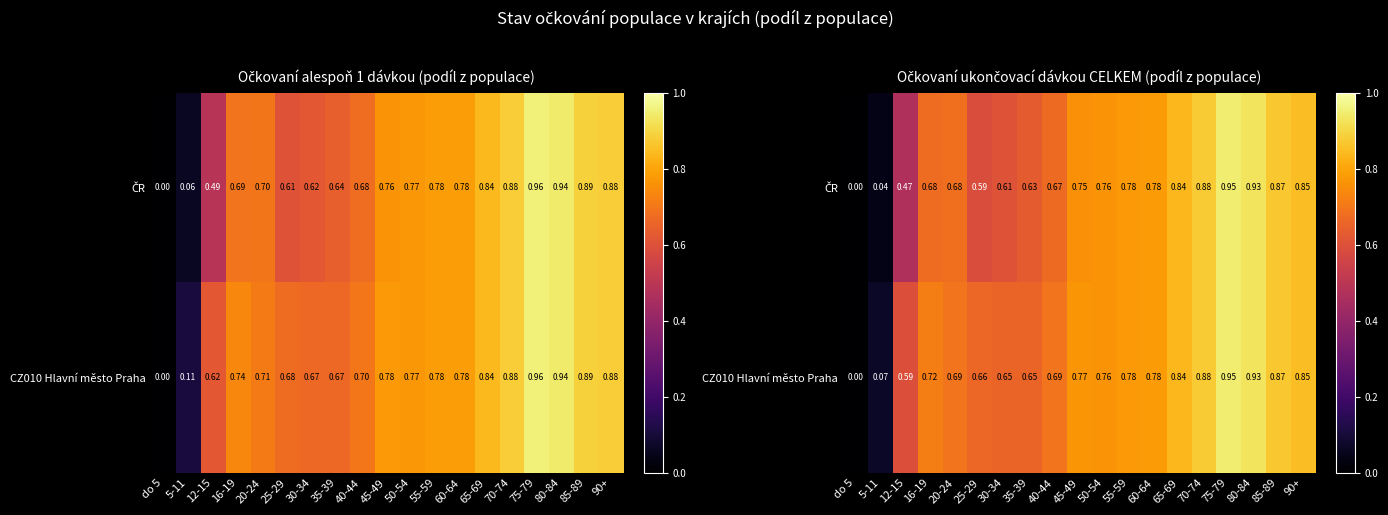

What is the maximum value for ČR?

0.9